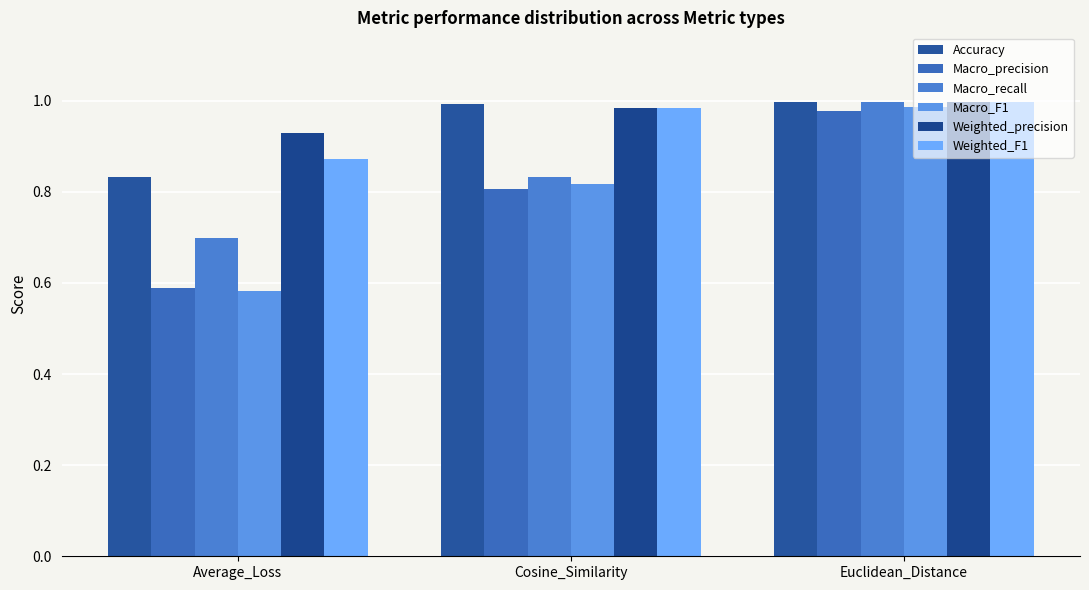

Between Average_Loss and Cosine_Similarity, which is larger?

Cosine_Similarity